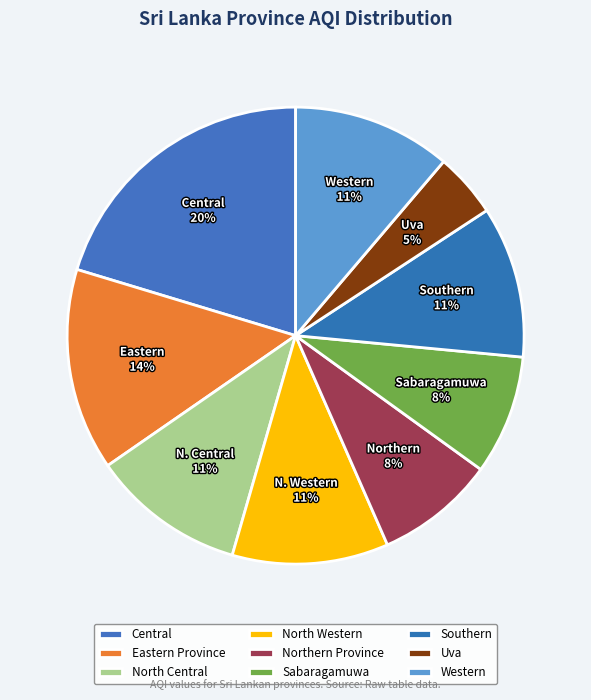

Which category has the smallest portion of the pie?

Uva